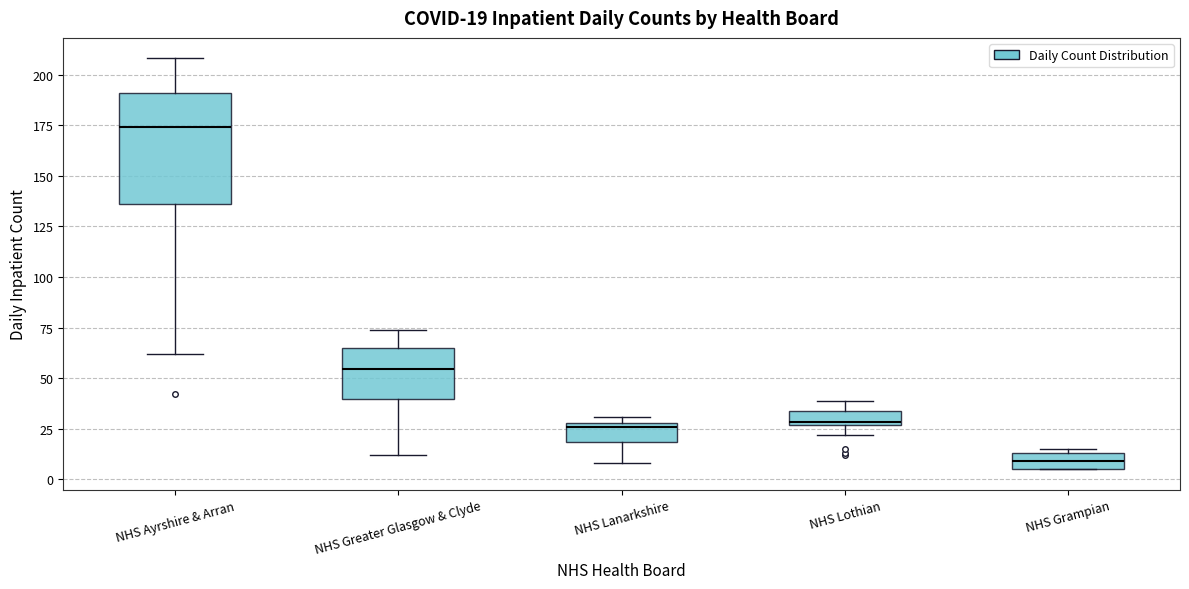

Which box has the highest median line?

NHS Ayrshire & Arran